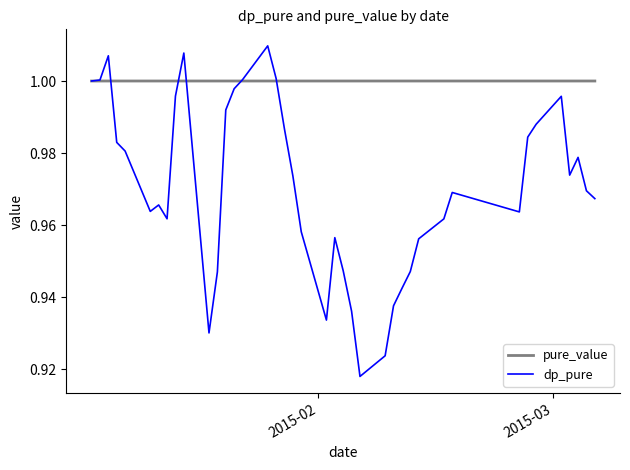

List the series in order of their peak value, highest first.

dp_pure, pure_value